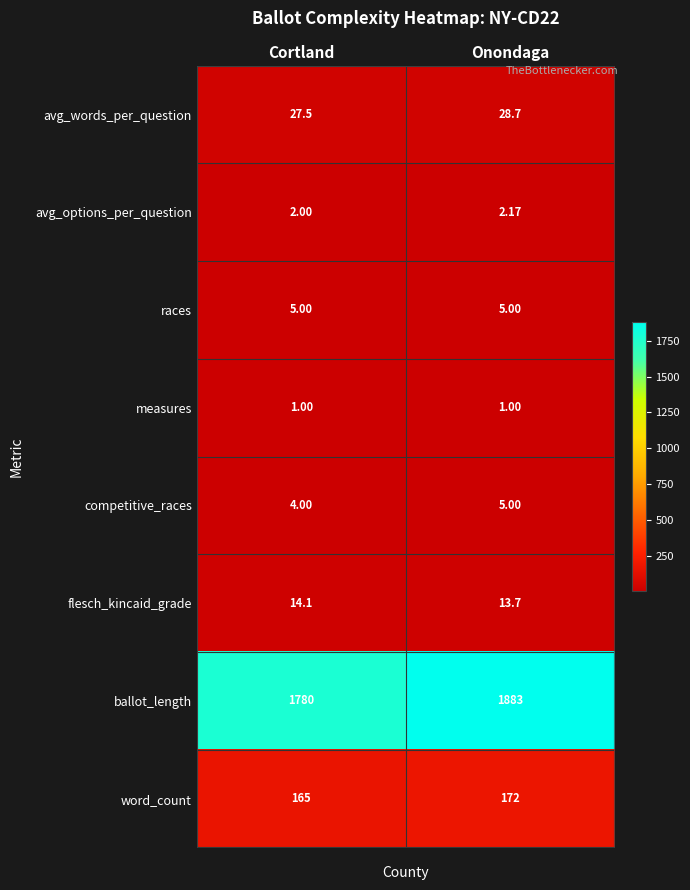

Where does the avg_words_per_question series first go above 28?

Onondaga